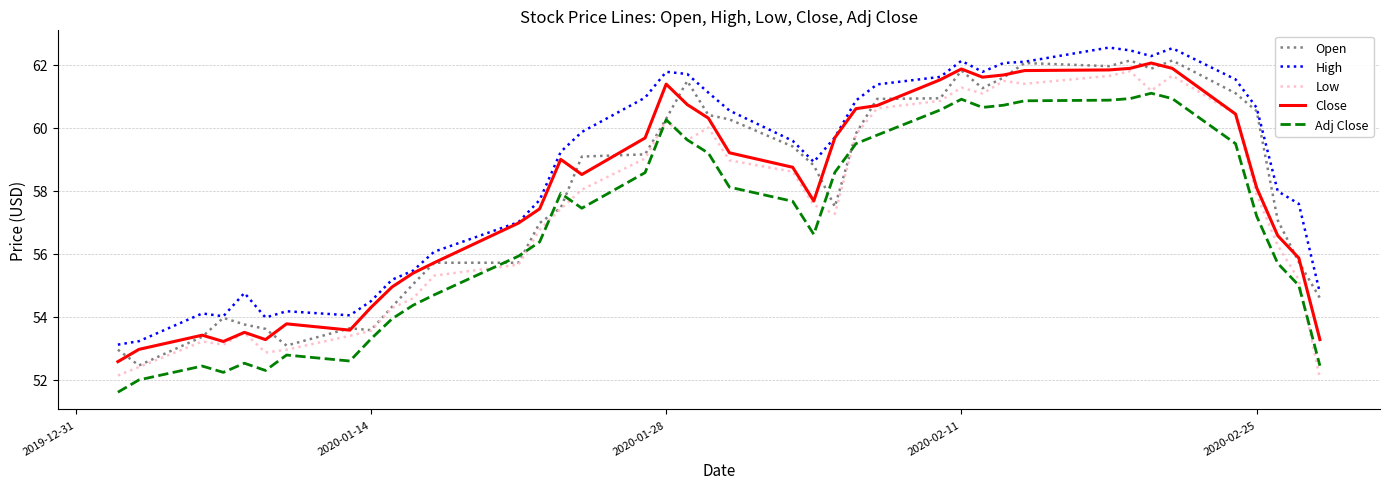

True or false: Low and High intersect in this chart.

False